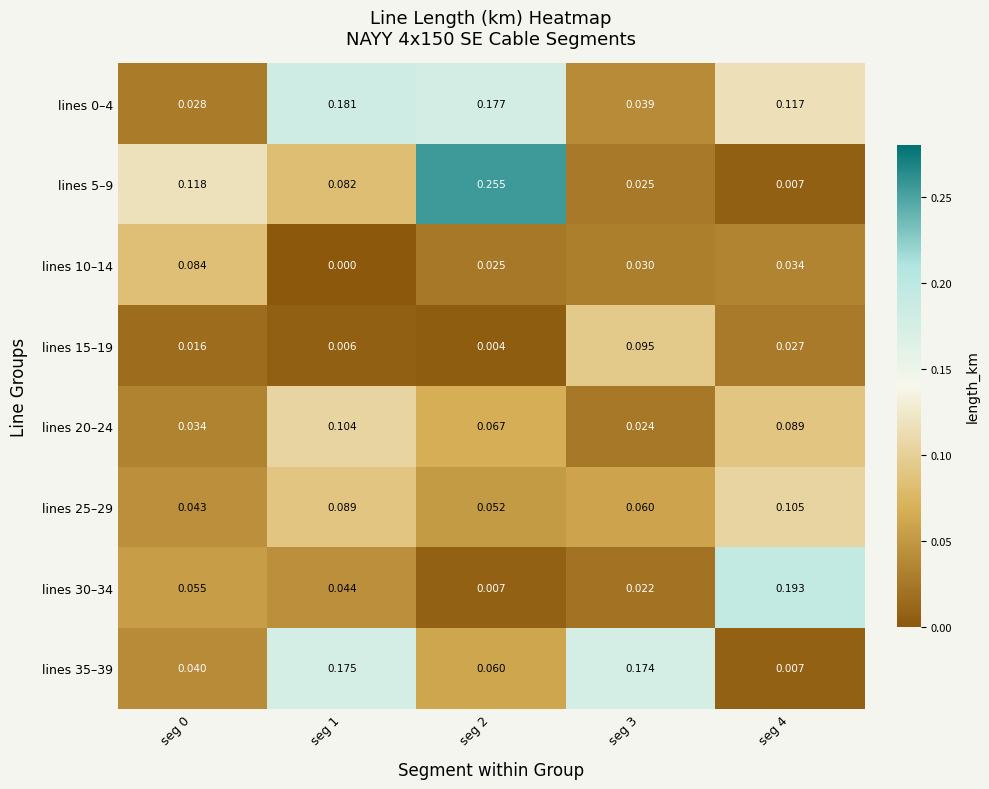

Is the value of lines 35–39 at seg 4 greater than the value of lines 15–19 at seg 1?

Yes